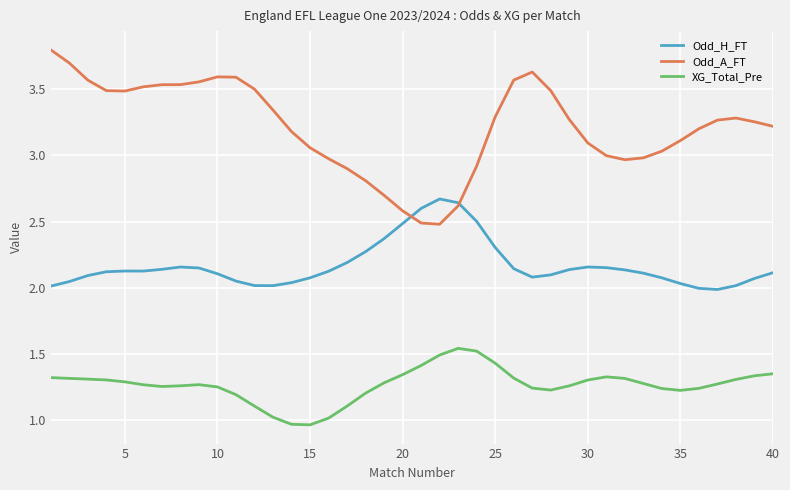

What is the greatest value displayed?

3.8